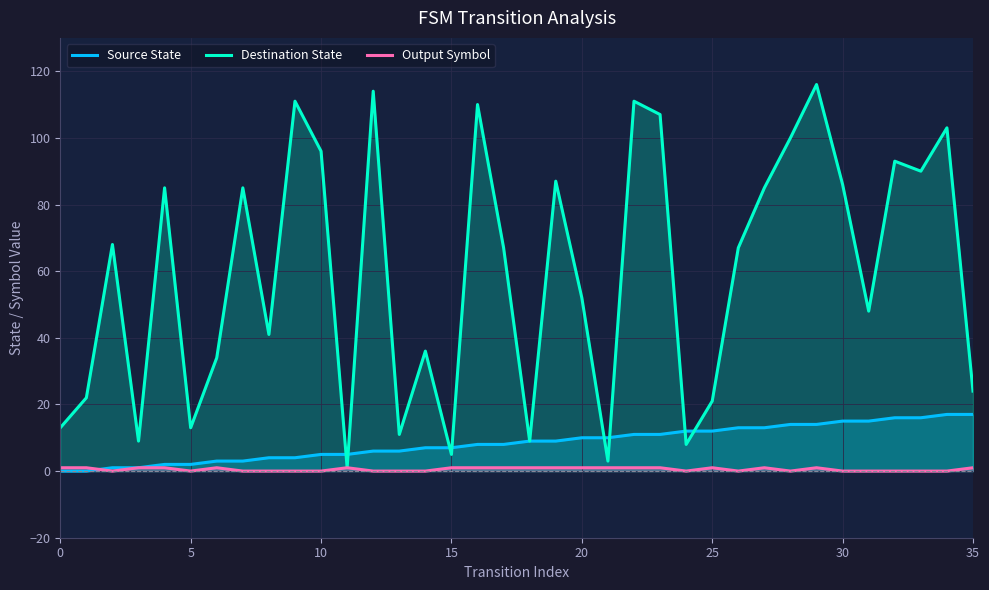

The Source State series shows 2 at 5. True or false?

True